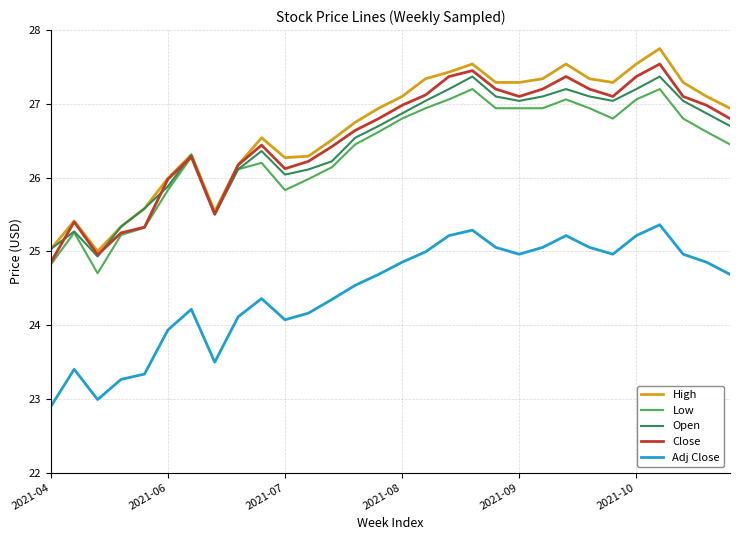

What is the maximum value for Close?

27.5